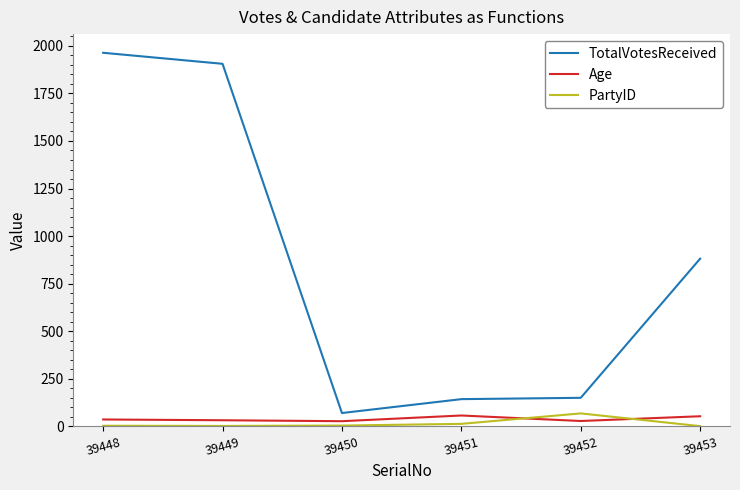

Which series has the largest total across all categories?

TotalVotesReceived